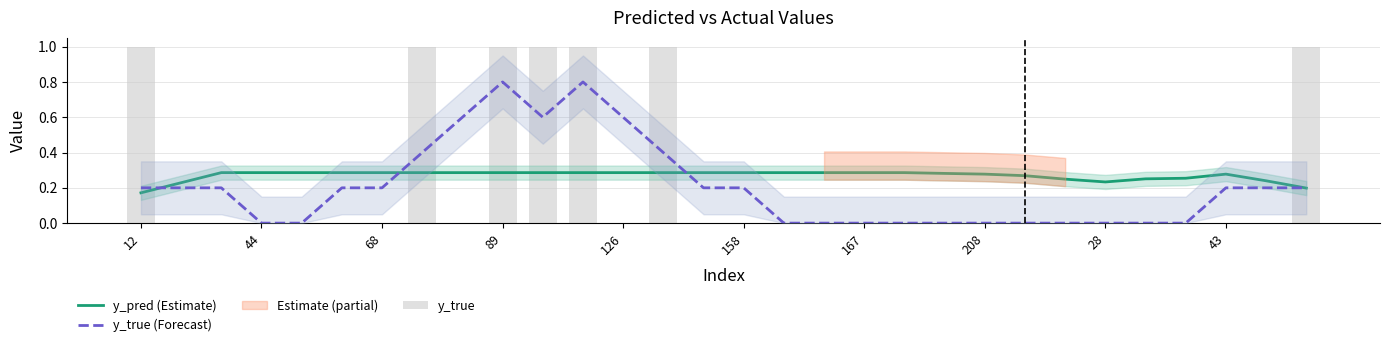

What is the difference between the maximum and minimum values in the y_true (Forecast) series?

0.8